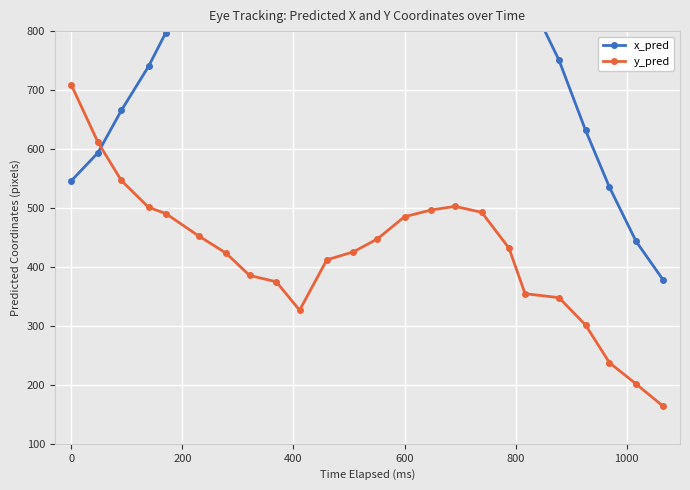

Does the chart display data point markers on the line(s)?

Yes